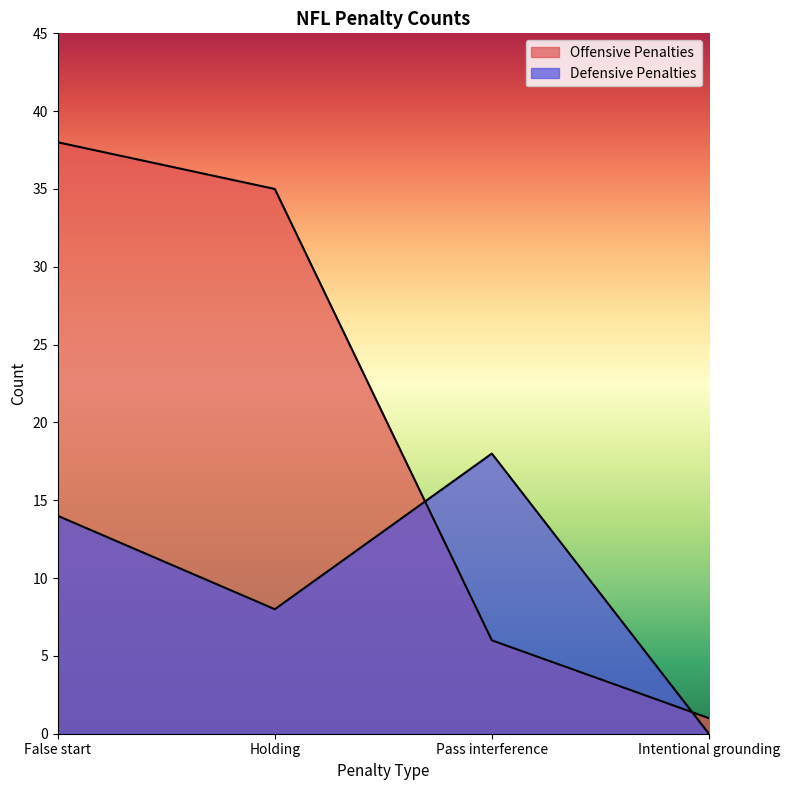

Reading left to right, extract all data points from this chart.

Offensive Penalties: 38	35	6	1
Defensive Penalties: 14	8	18	0